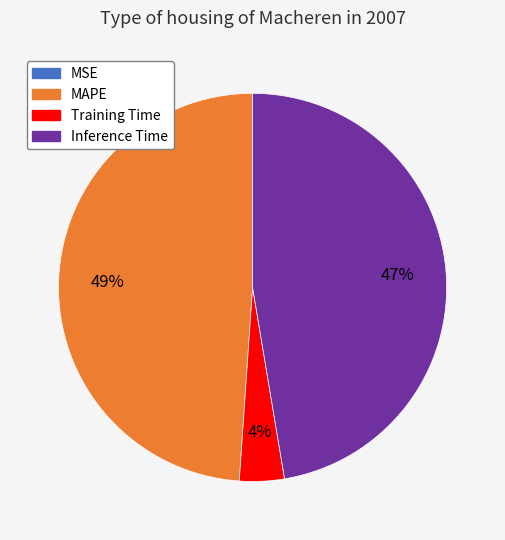

Does any single category account for the majority?

No